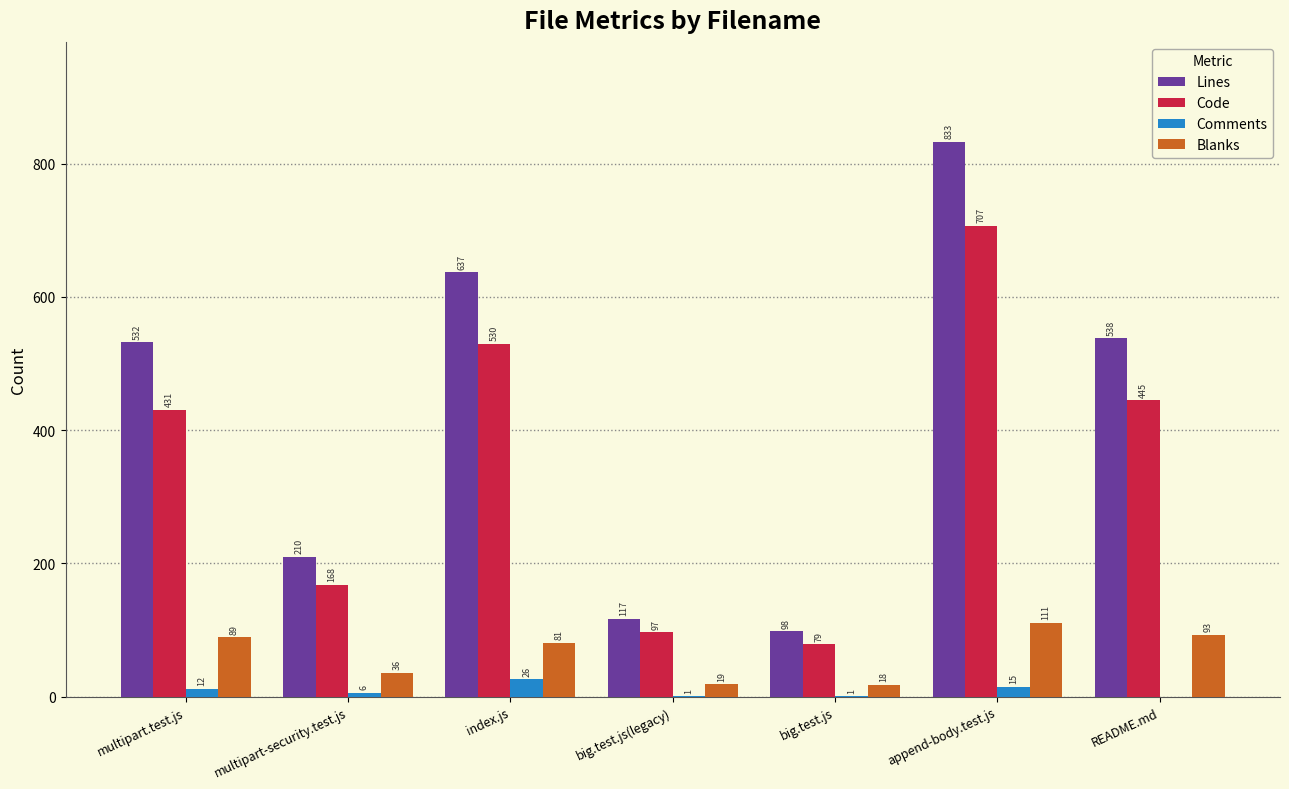

Reading right to left, list all the values displayed in this chart.

Lines: README.md=538	append-body.test.js=833	big.test.js=98	big.test.js(legacy)=117	index.js=637	multipart-security.test.js=210	multipart.test.js=532
Code: README.md=445	append-body.test.js=707	big.test.js=79	big.test.js(legacy)=97	index.js=530	multipart-security.test.js=168	multipart.test.js=431
Comments: README.md=0	append-body.test.js=15	big.test.js=1	big.test.js(legacy)=1	index.js=26	multipart-security.test.js=6	multipart.test.js=12
Blanks: README.md=93	append-body.test.js=111	big.test.js=18	big.test.js(legacy)=19	index.js=81	multipart-security.test.js=36	multipart.test.js=89